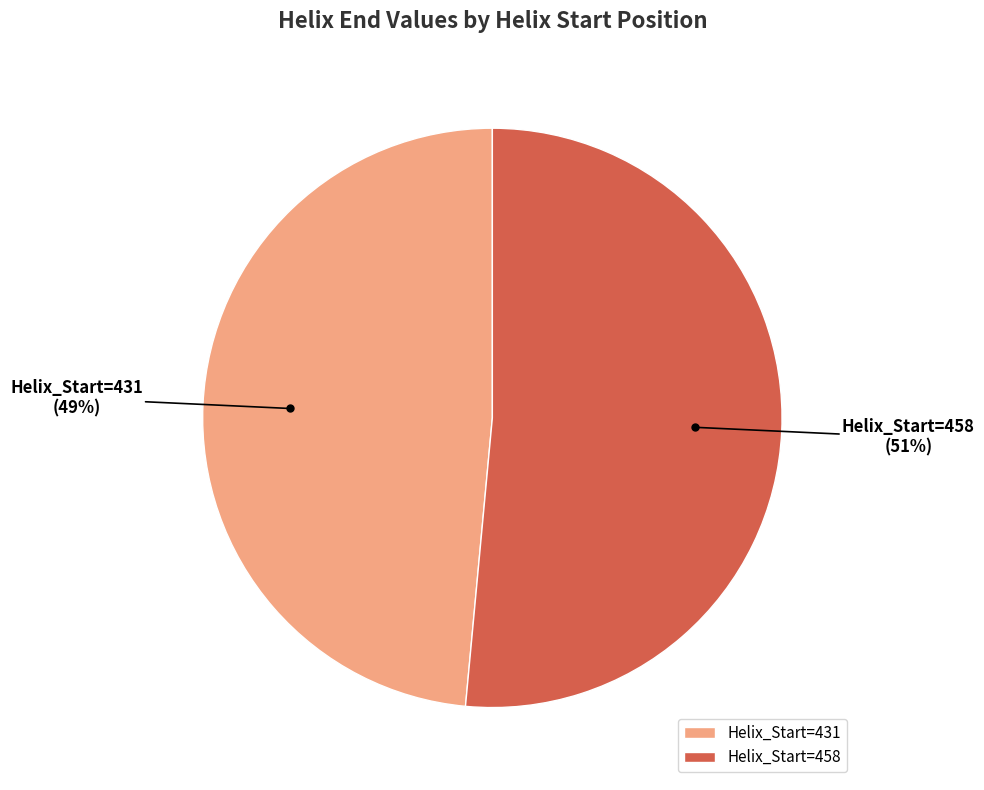

The Helix_Start=431 slice represents 55% of the pie. True or false?

False